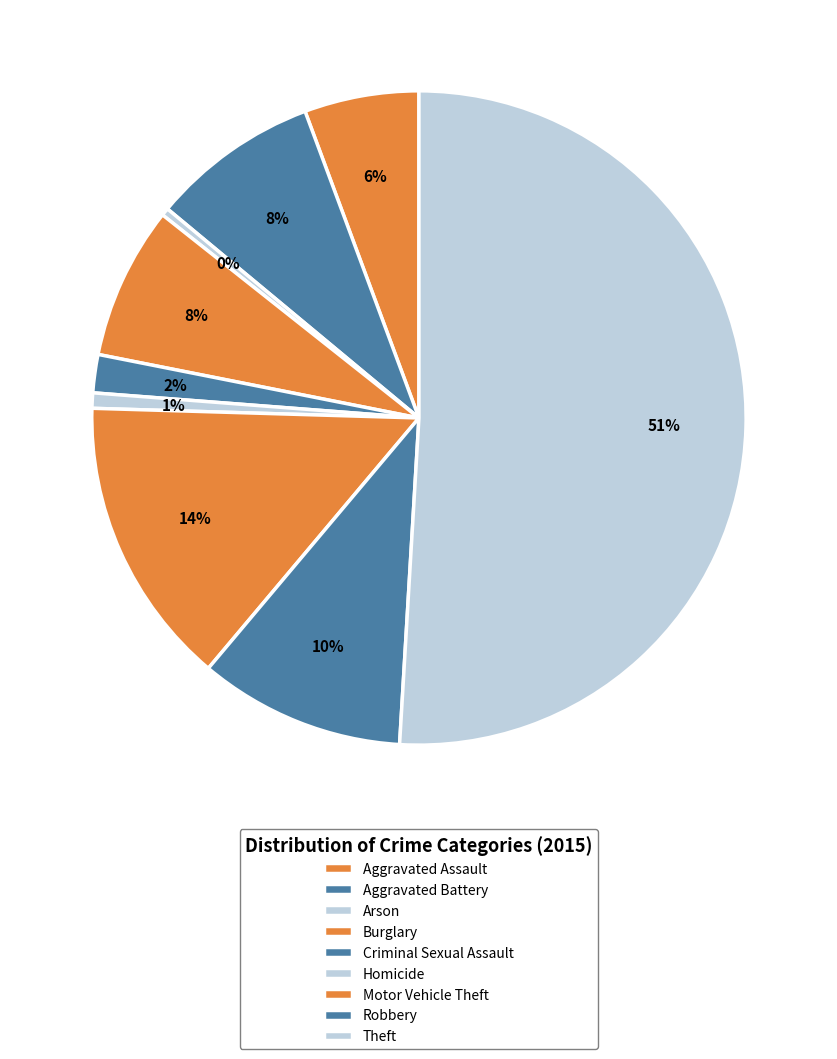

How many segments does this pie chart have?

9